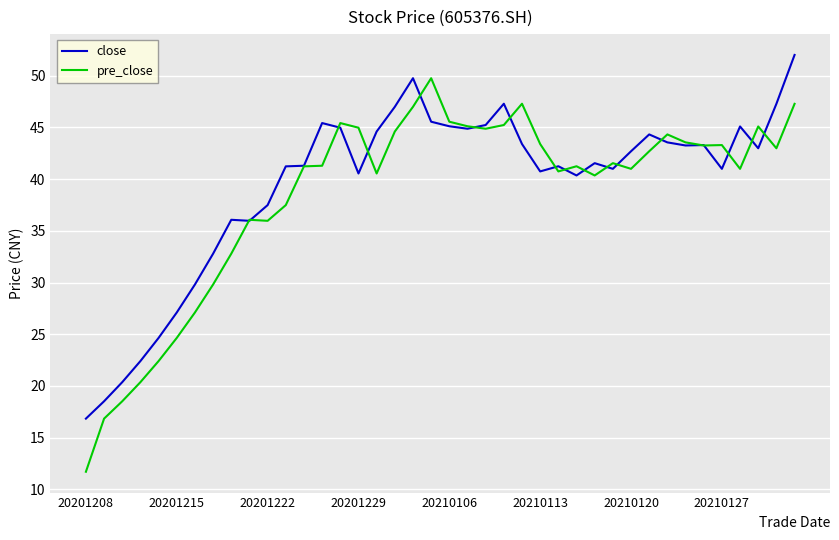

Which series has the widest spread of values?

pre_close